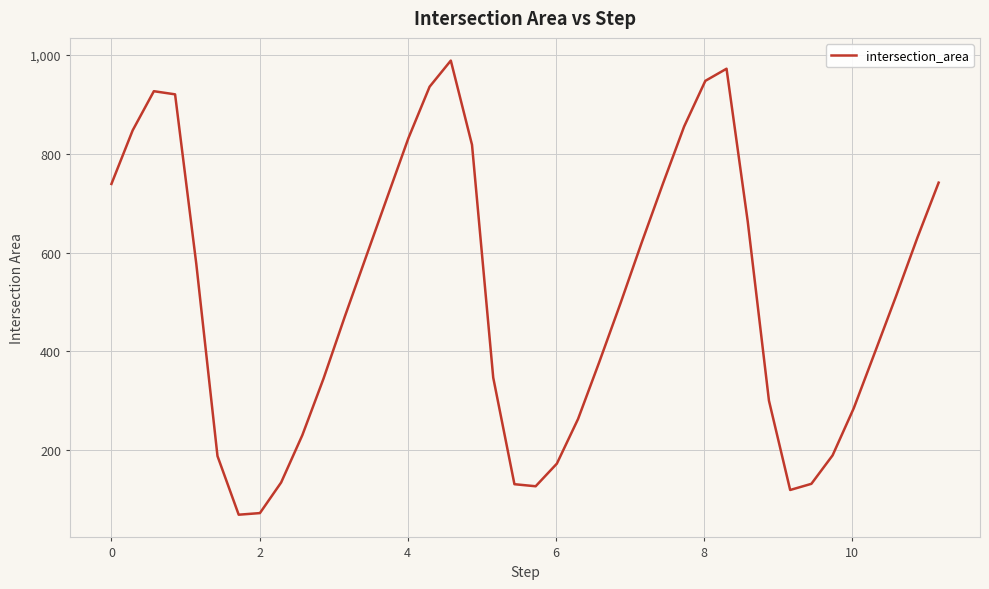

What is the difference between the maximum and minimum values?

919.3